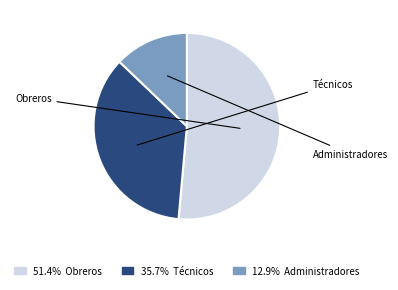

Is there a majority slice in this chart?

Yes